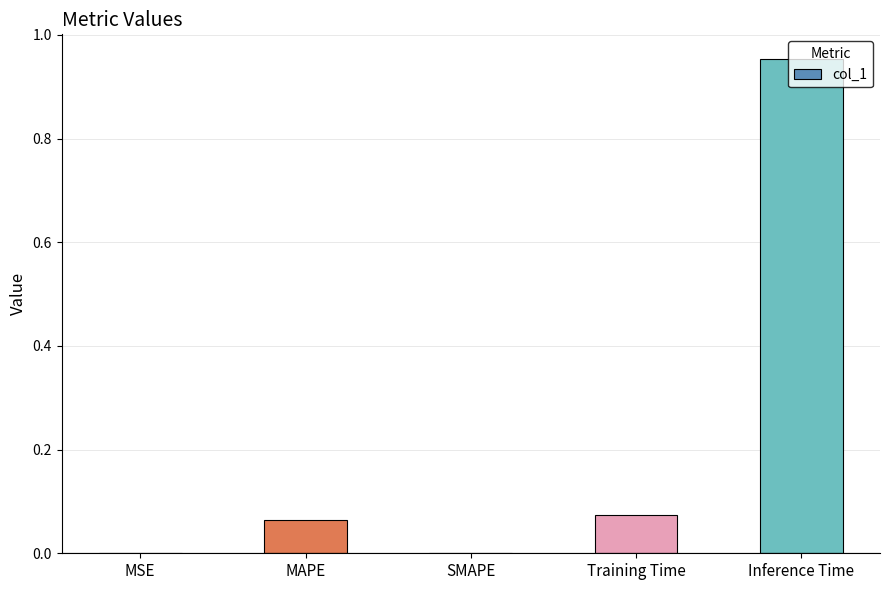

How many categories are shown in the chart?

5